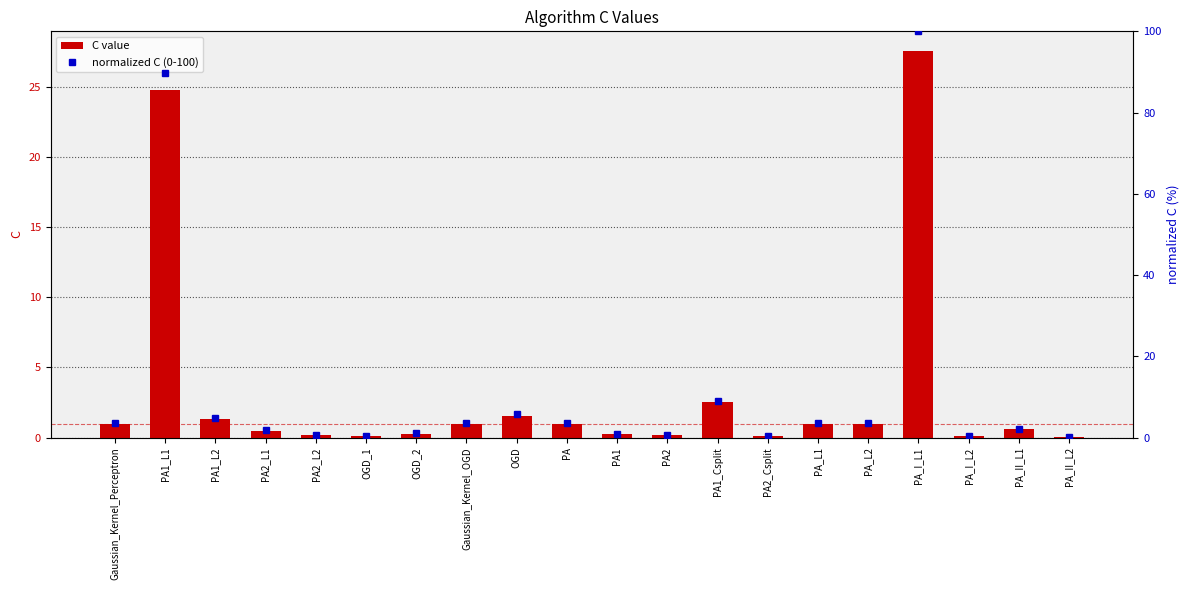

What is the total value across all series at PA2_L1?

2.2